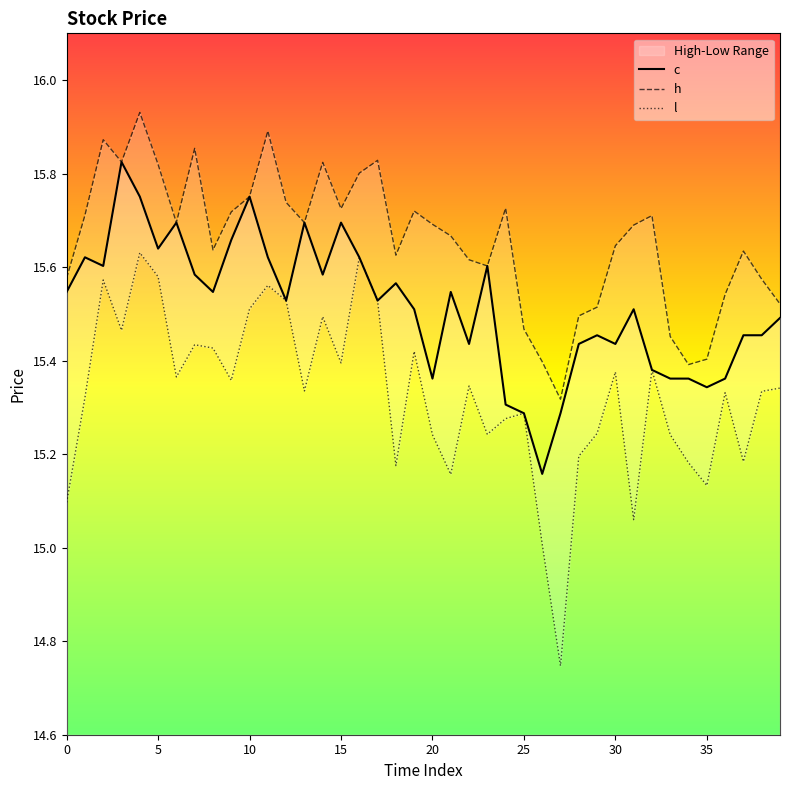

How many lines are shown in the chart?

3